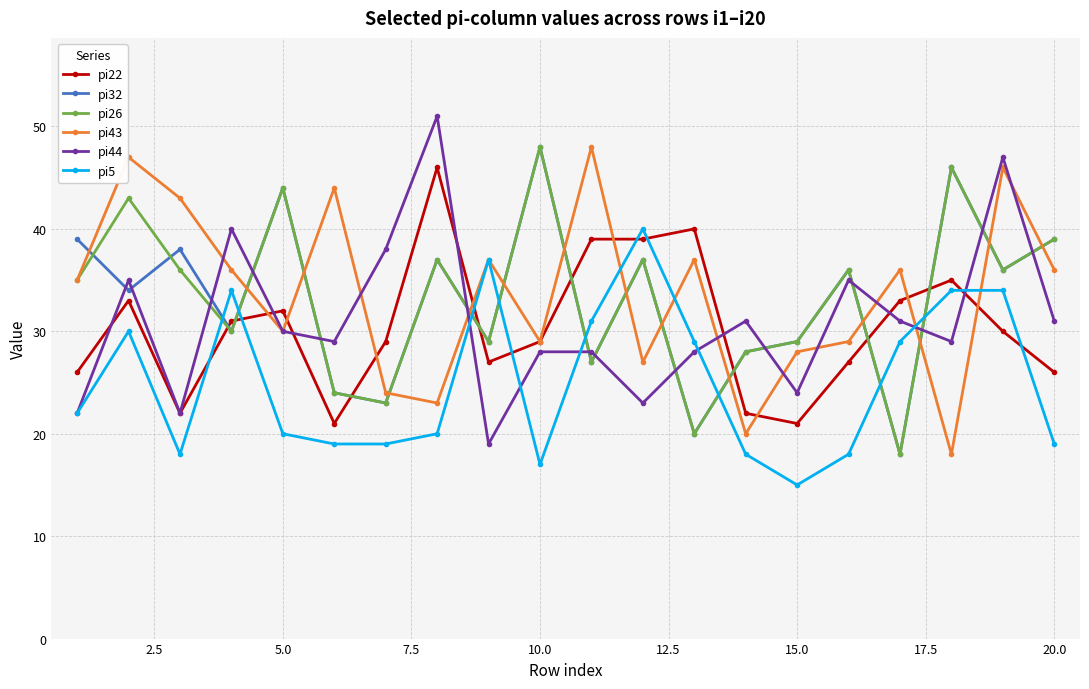

At how many categories does at least one series exceed 41?

9